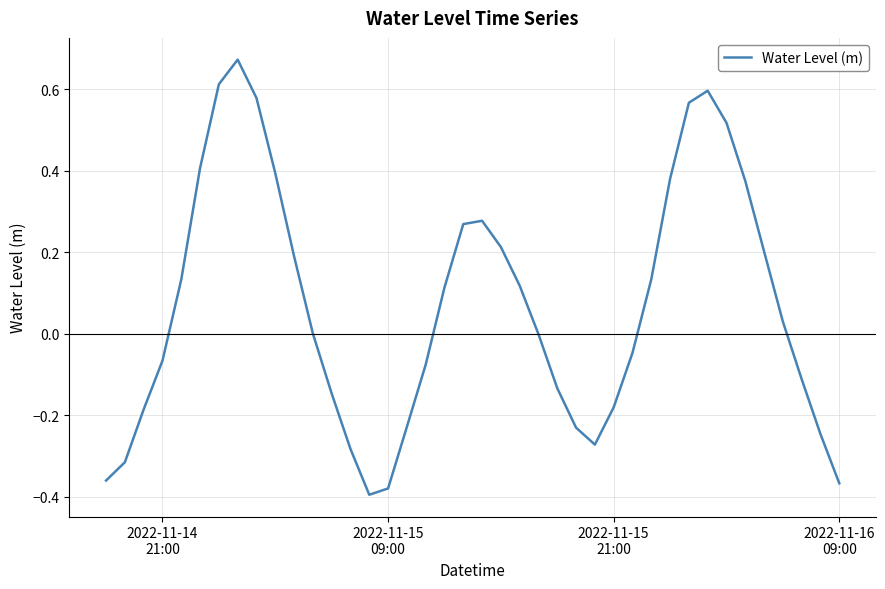

What is the difference between the maximum and minimum values?

1.1